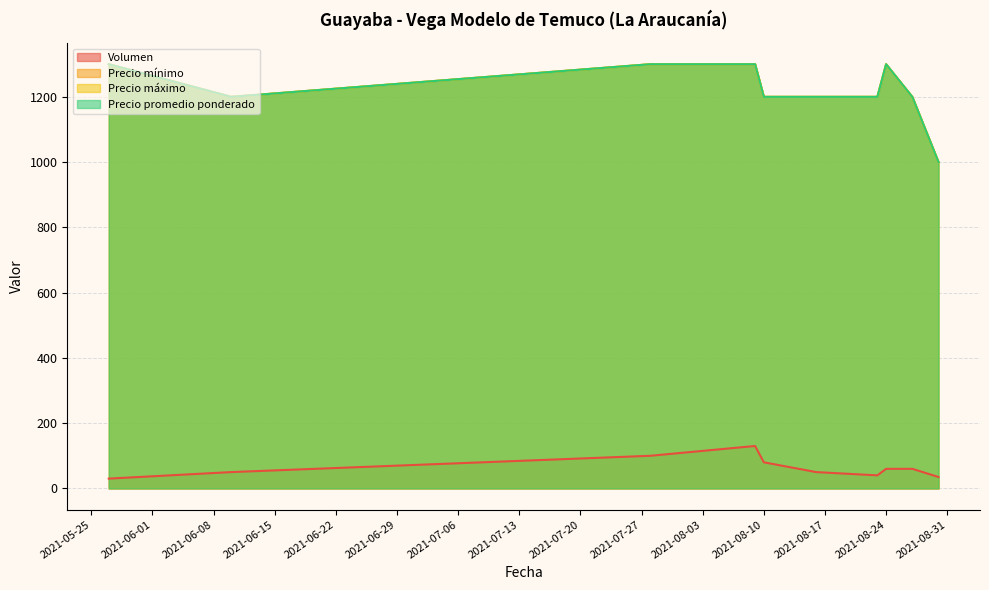

Is it true that Precio promedio ponderado equals 2189 at 2021-05-27?

False